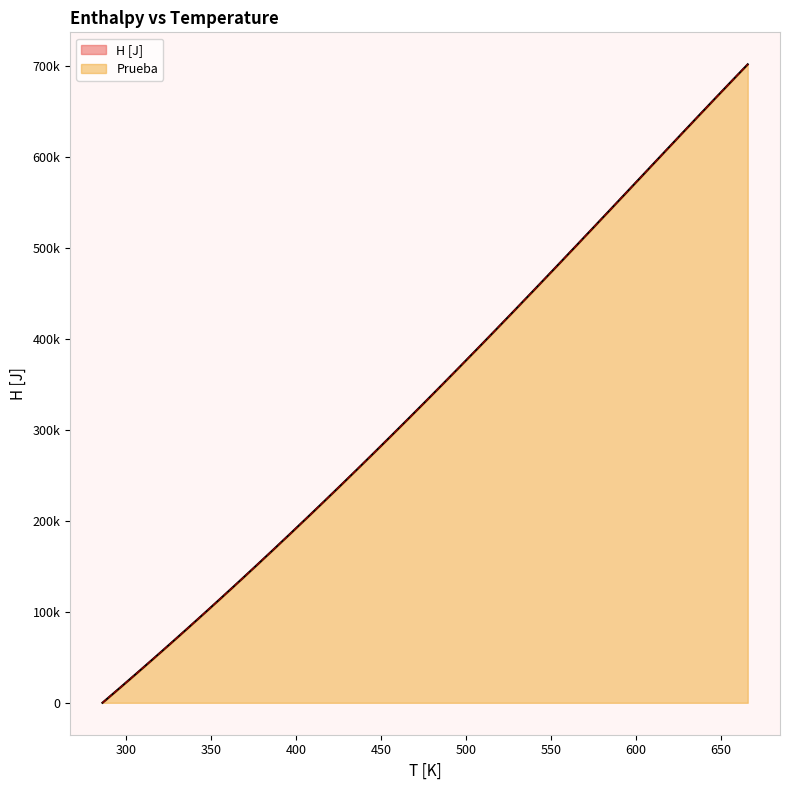

Which label corresponds to the largest value in the chart?

666